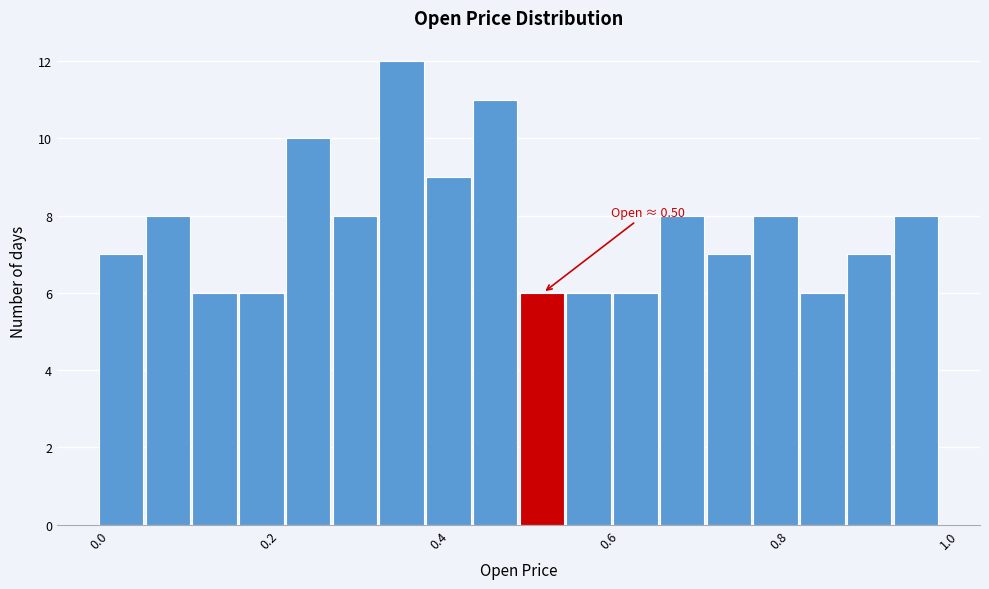

Read against the x-axis, roughly where is the centre of the tallest bar?

0.36